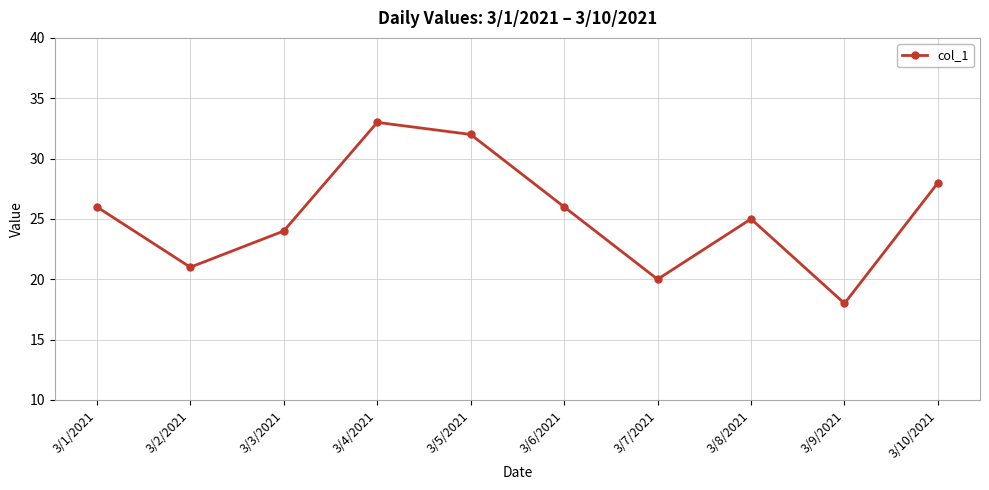

True or false: the data shows 20 at 3/7/2021.

True